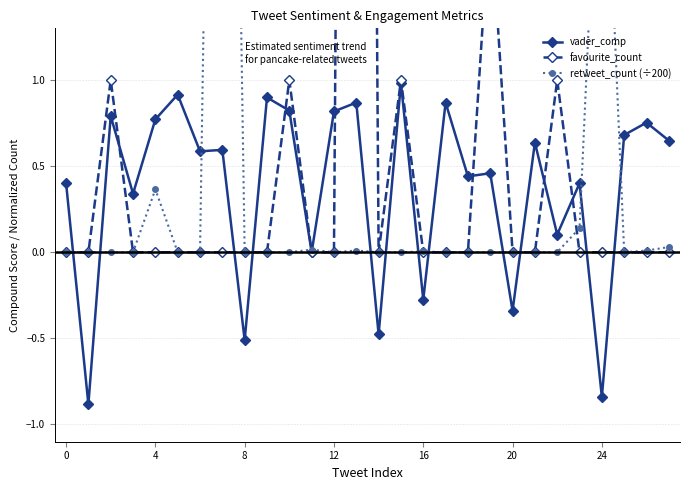

What is the difference between the second highest and minimum values in the retweet_count (÷200) series?

3.0